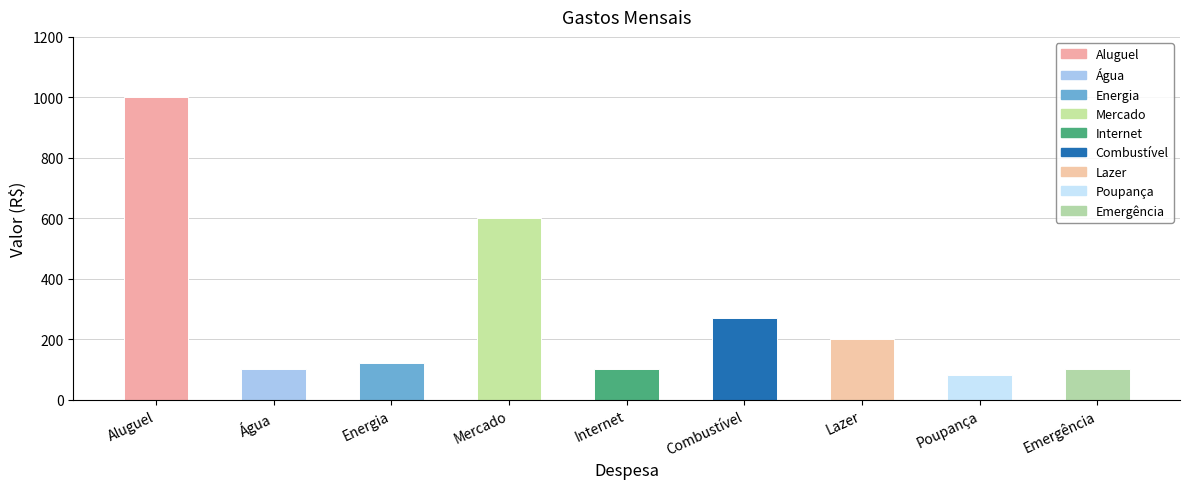

Reading left to right, extract all data points from this chart.

Aluguel=1000	Água=100	Energia=120	Mercado=600	Internet=100	Combustível=270	Lazer=200	Poupança=80	Emergência=100